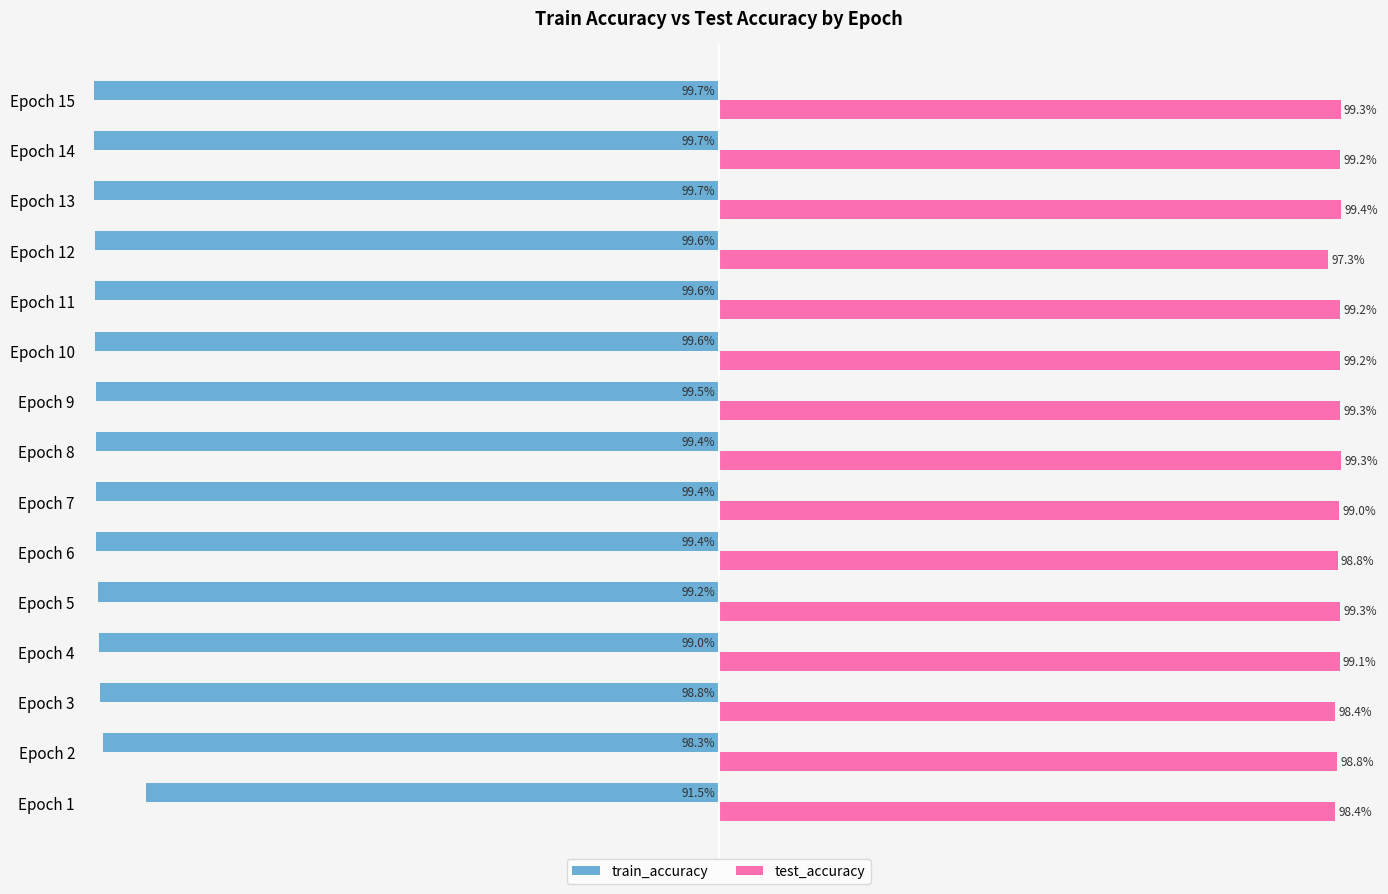

Rank the series by their maximum value, from lowest to highest.

train_accuracy, test_accuracy